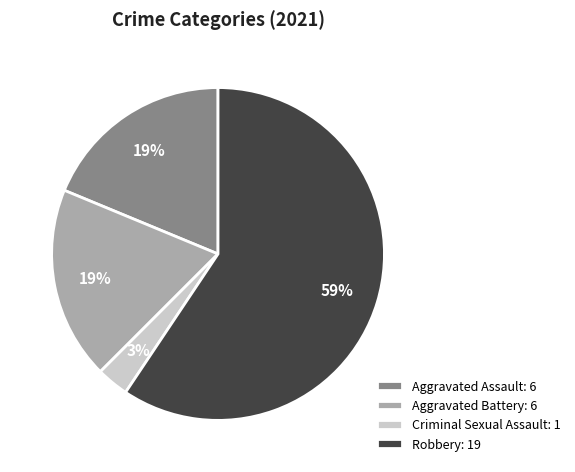

The Criminal Sexual Assault slice represents 9% of the pie. True or false?

False